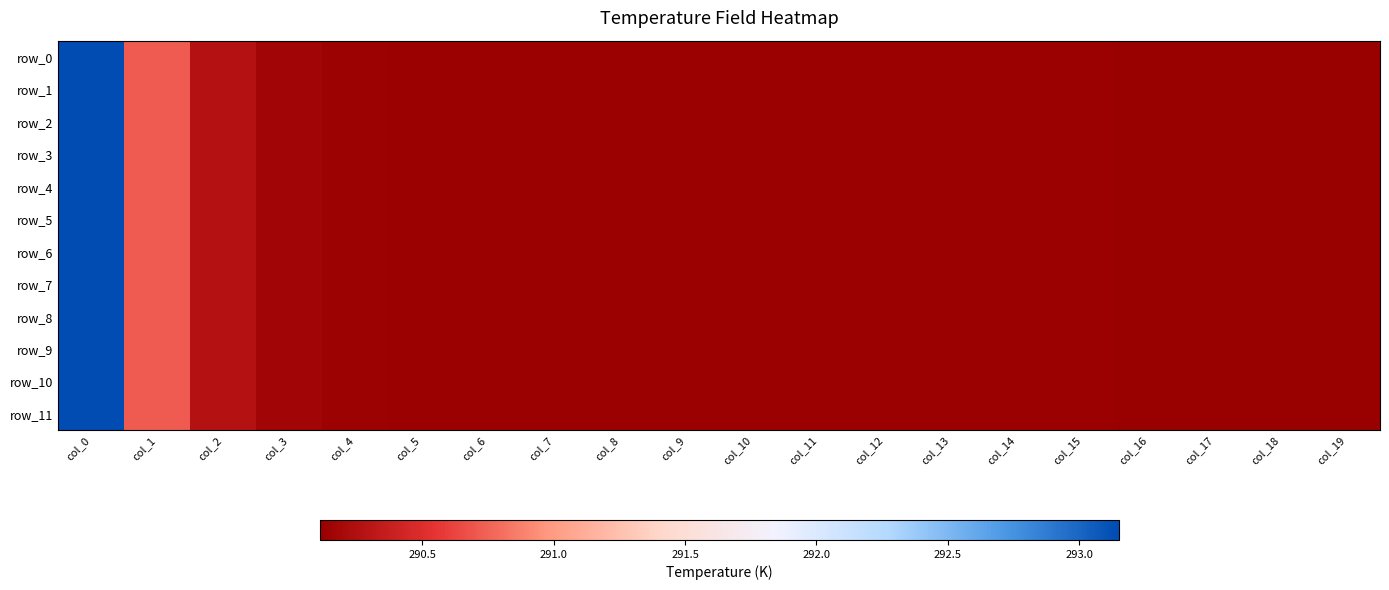

What is the average value of the row_6 series?

290.3